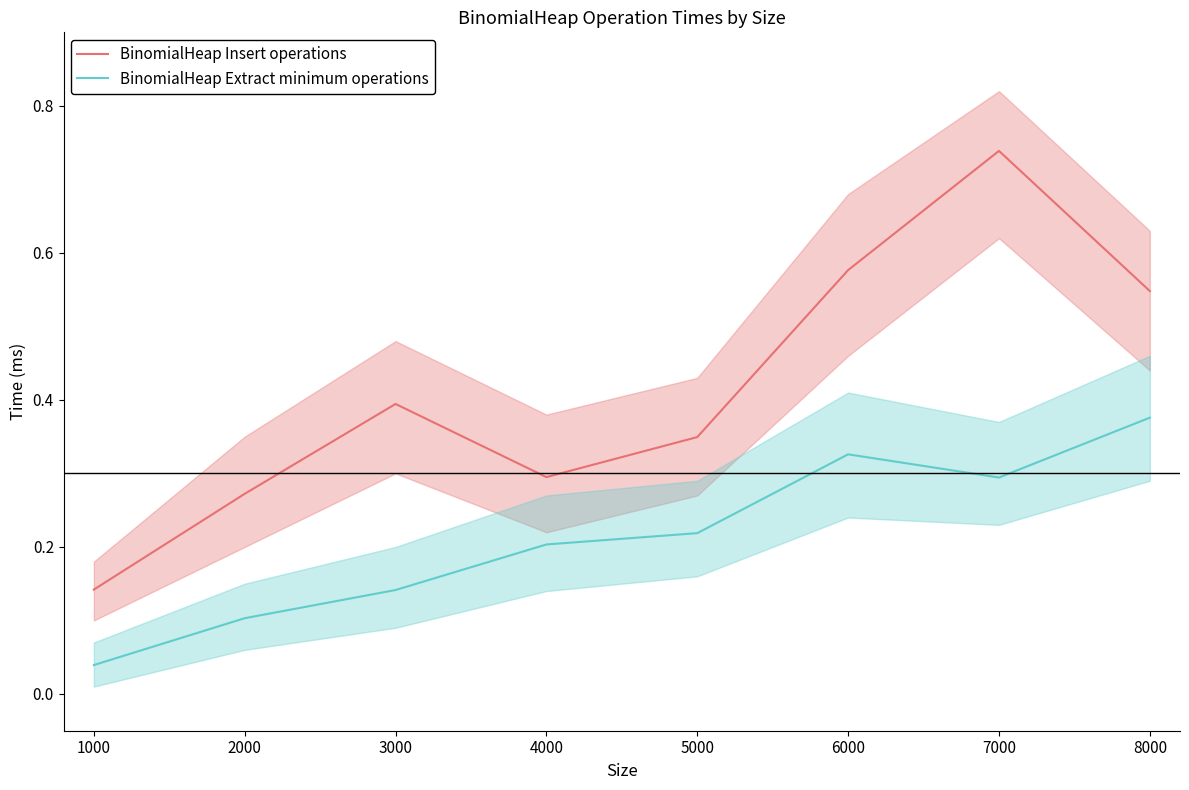

The value of BinomialHeap Extract minimum operations at 2000 is 0.1. True or false?

True